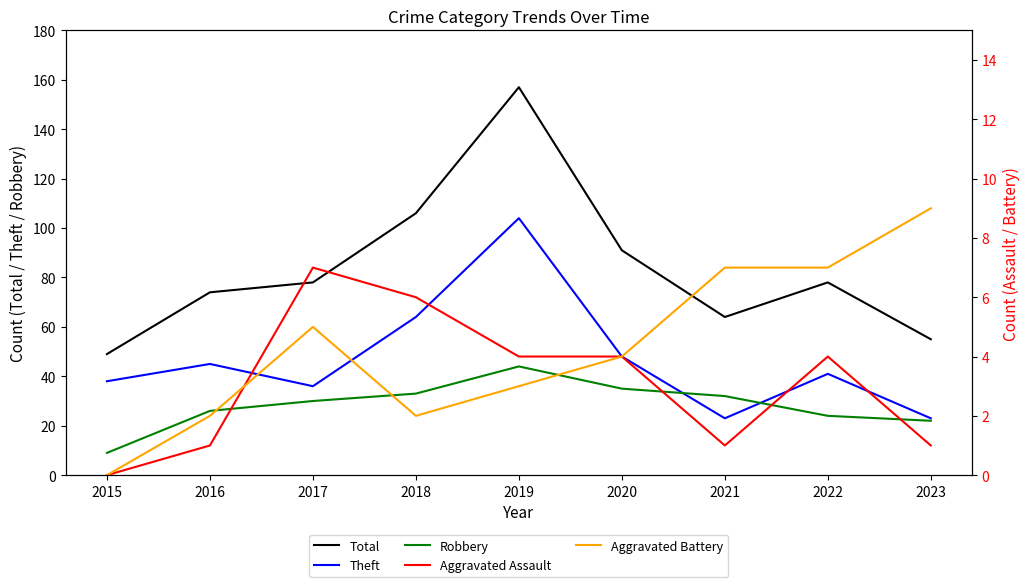

What is the sum of the Aggravated Assault values at 2021 and 2018?

7